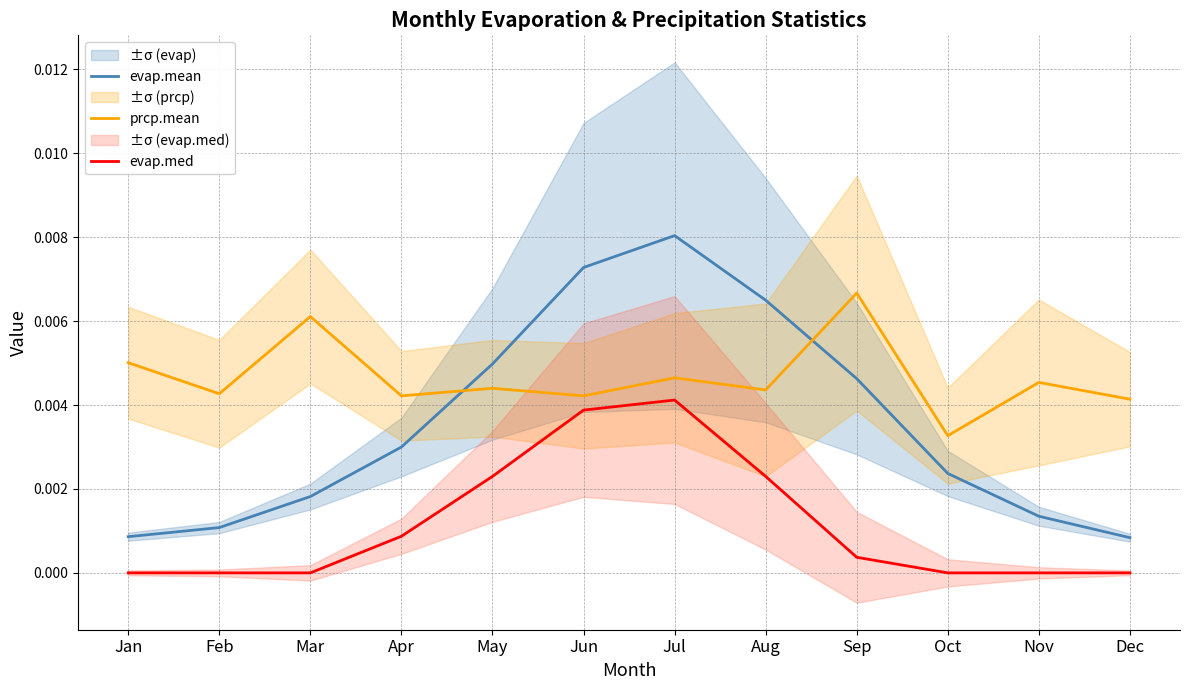

Where is prcp.mean nearest to the value 0?

Oct